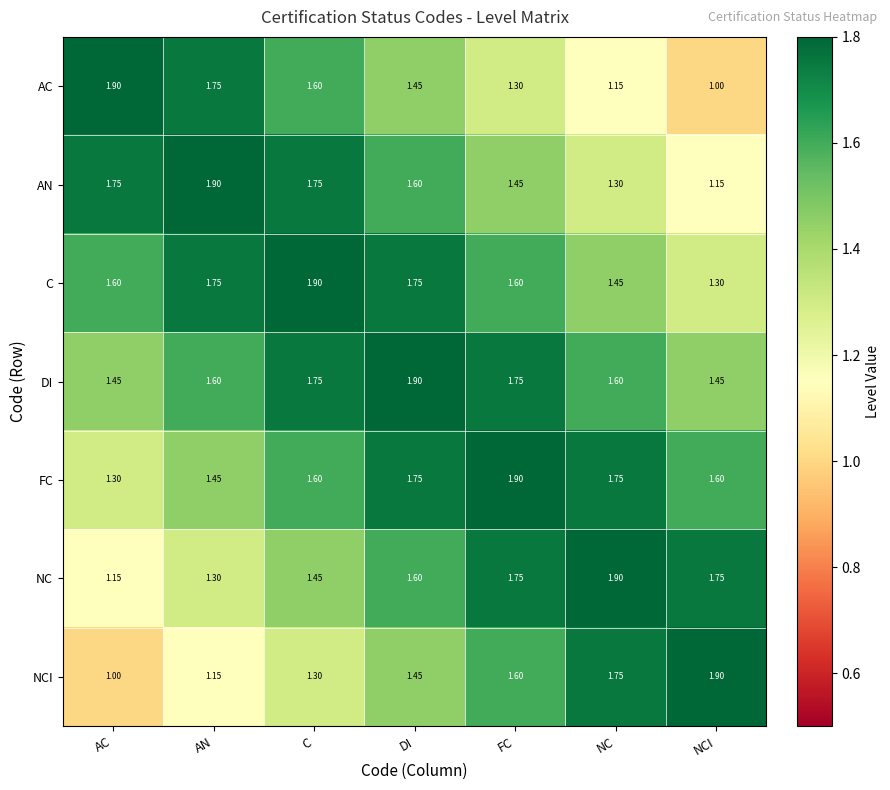

At which label does AN reach its peak?

AN